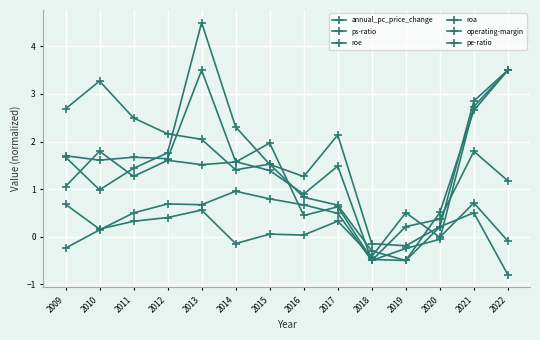

Which series has the largest range (max minus min)?

pe-ratio